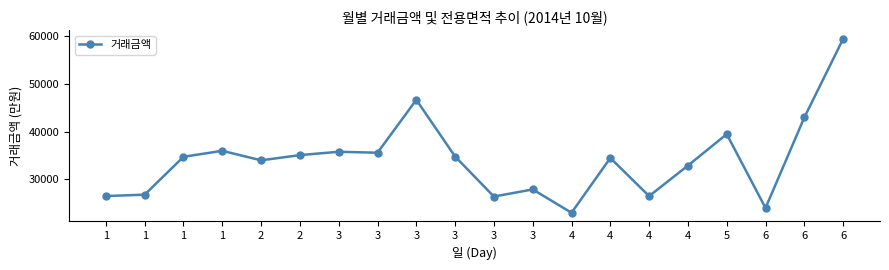

Which label corresponds to the largest value in the chart?

6